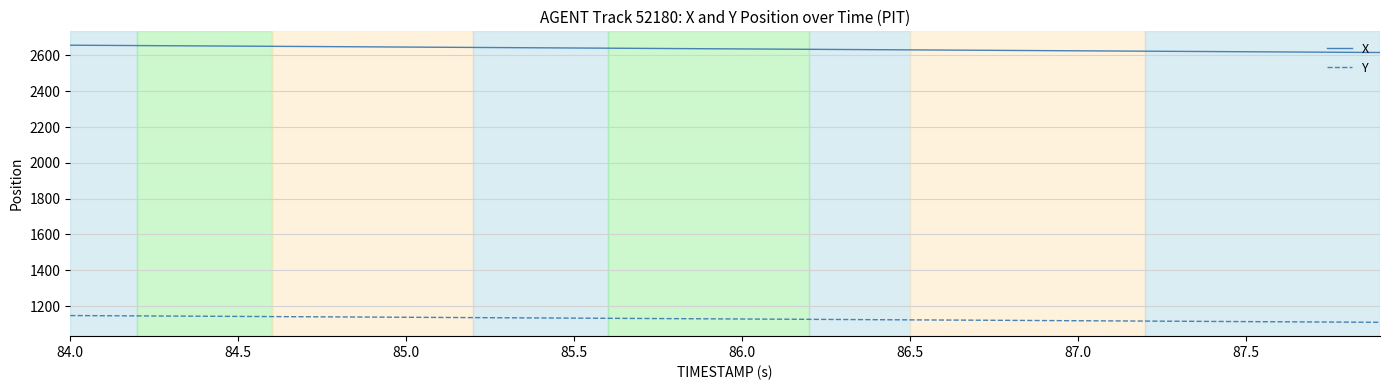

Rank the series by their average value, from highest to lowest.

X, Y